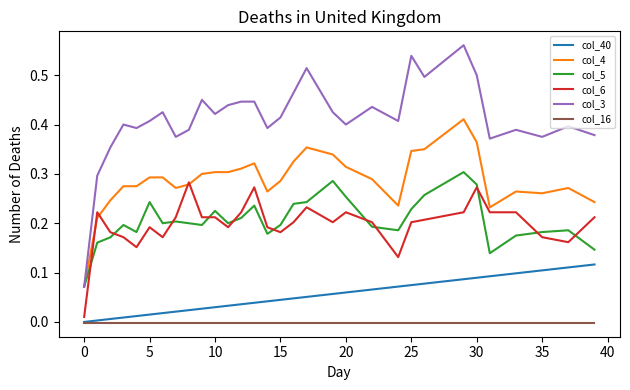

Which series has the largest total across all categories?

col_3